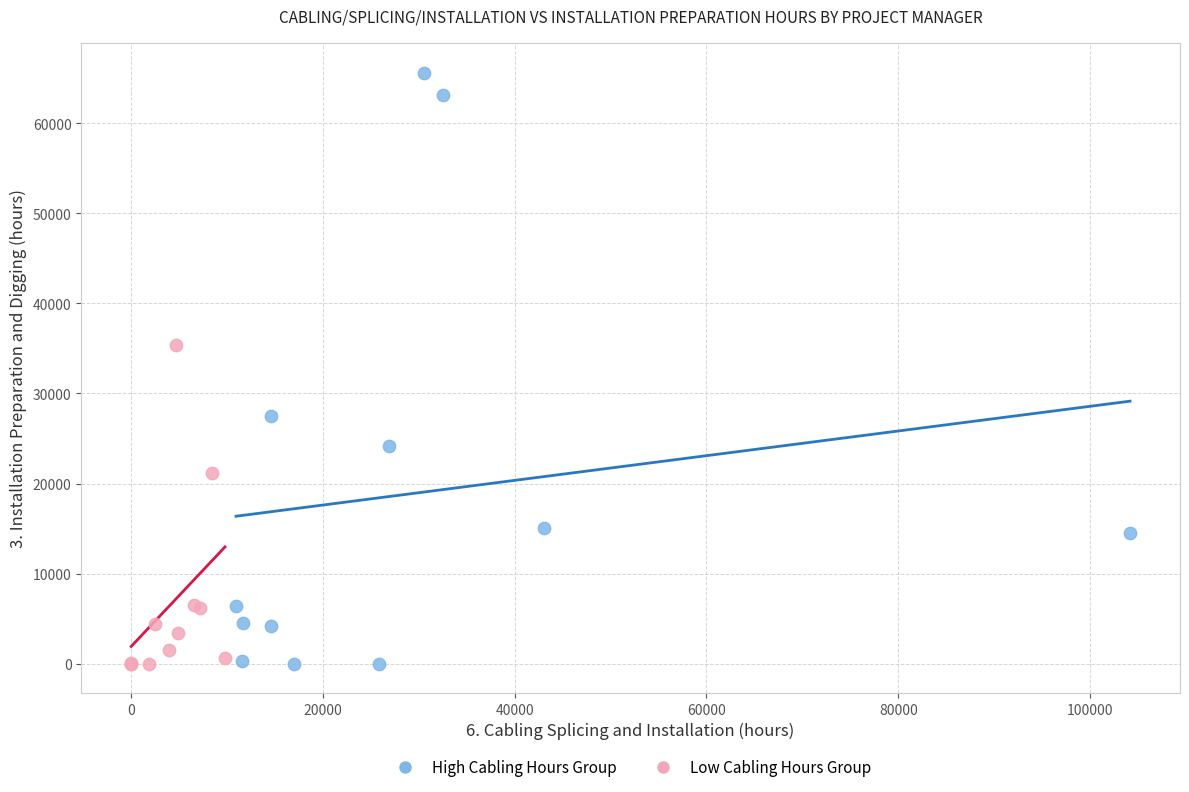

Which series contains the highest Y value?

High Cabling Hours Group